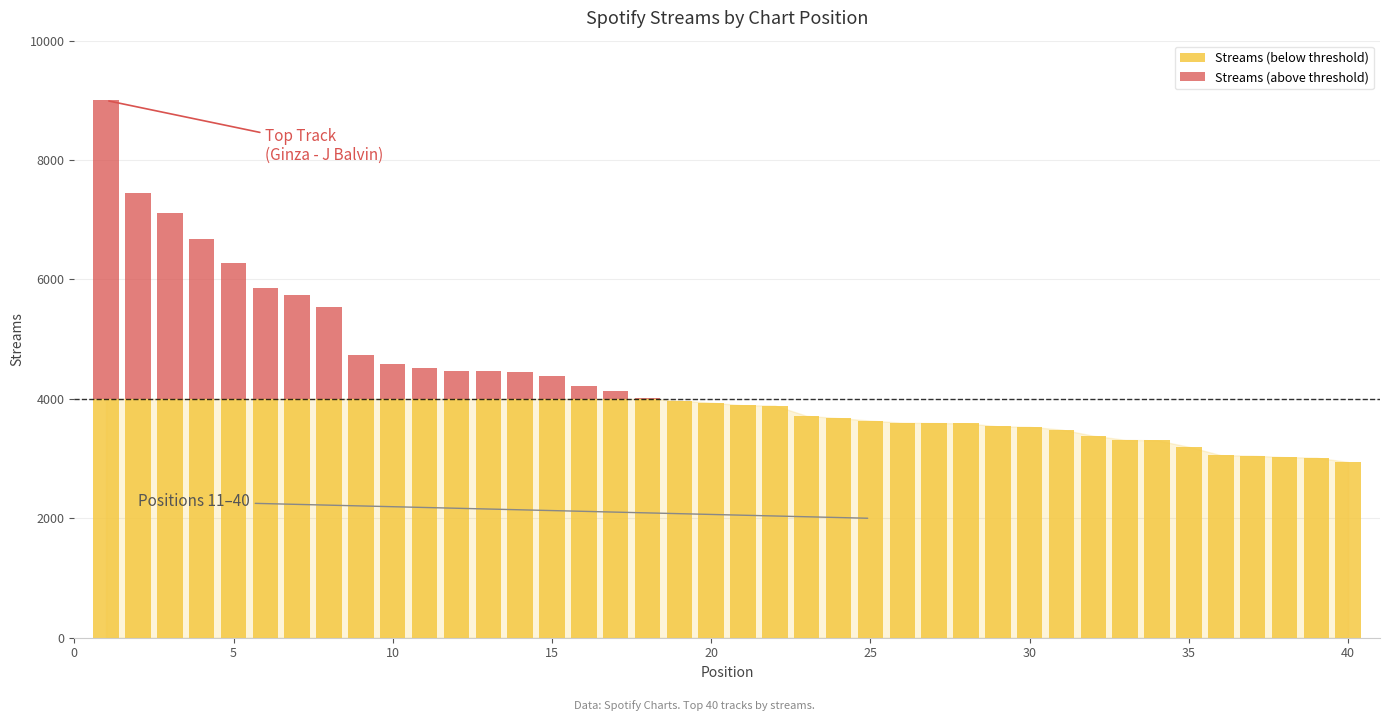

Are the bars grouped side by side (vs. stacked)?

No